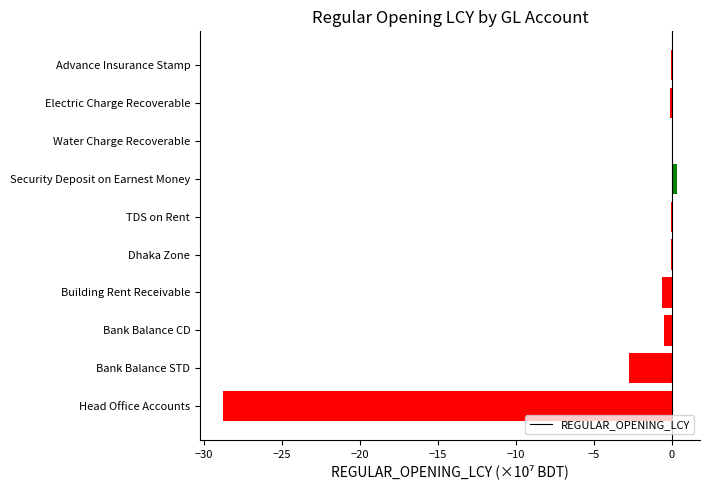

Which has a higher value, Advance Insurance Stamp or Bank Balance STD?

Advance Insurance Stamp